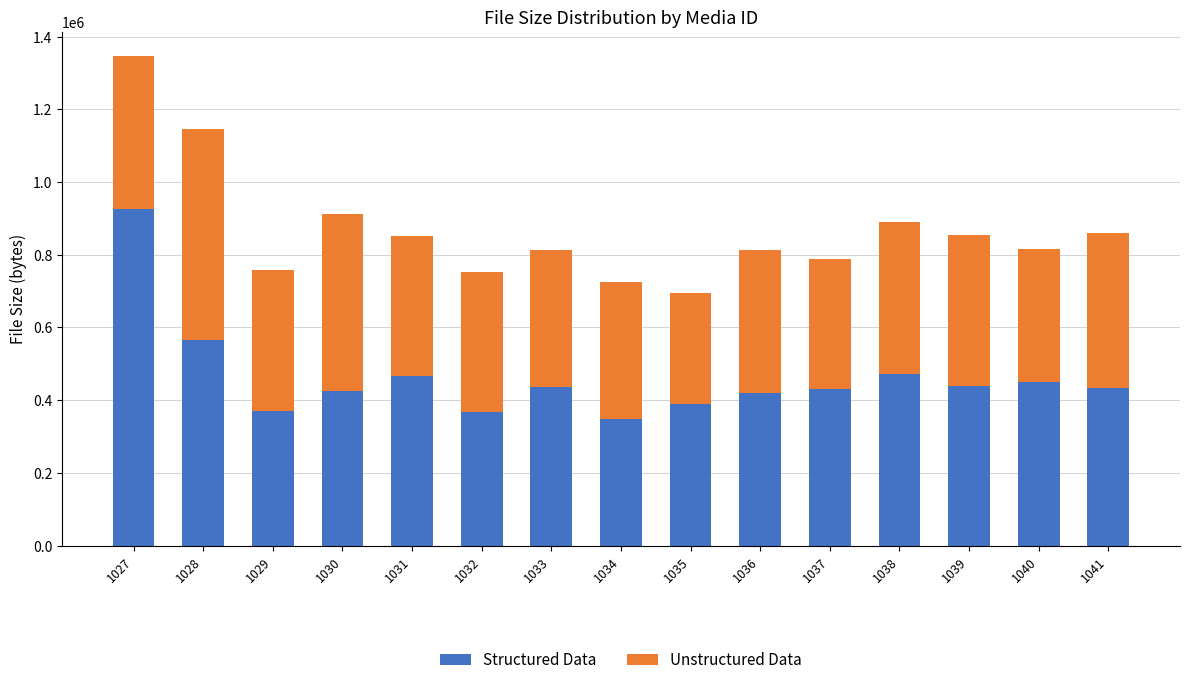

What is the difference between the maximum and minimum values in the Structured Data series?

577902